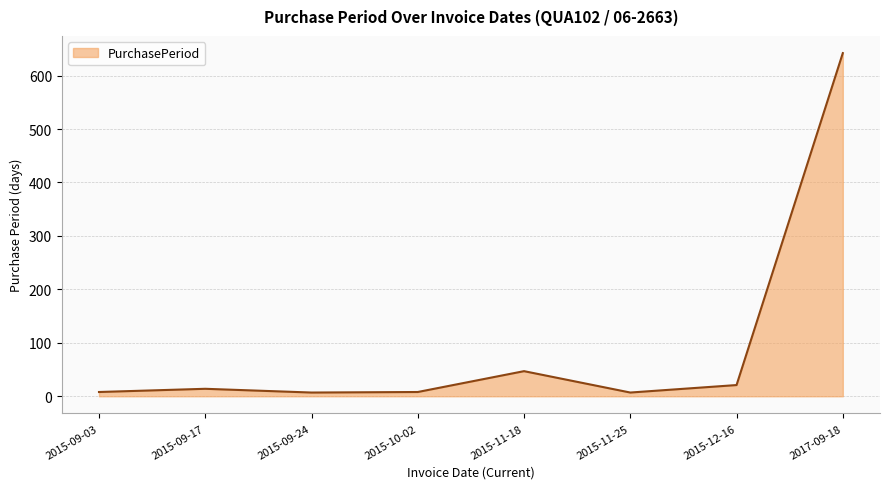

Count the number of data series in this chart.

1